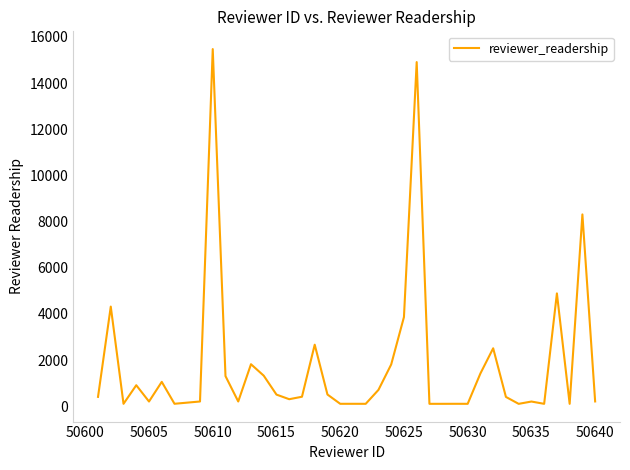

What is the greatest value displayed?

15476